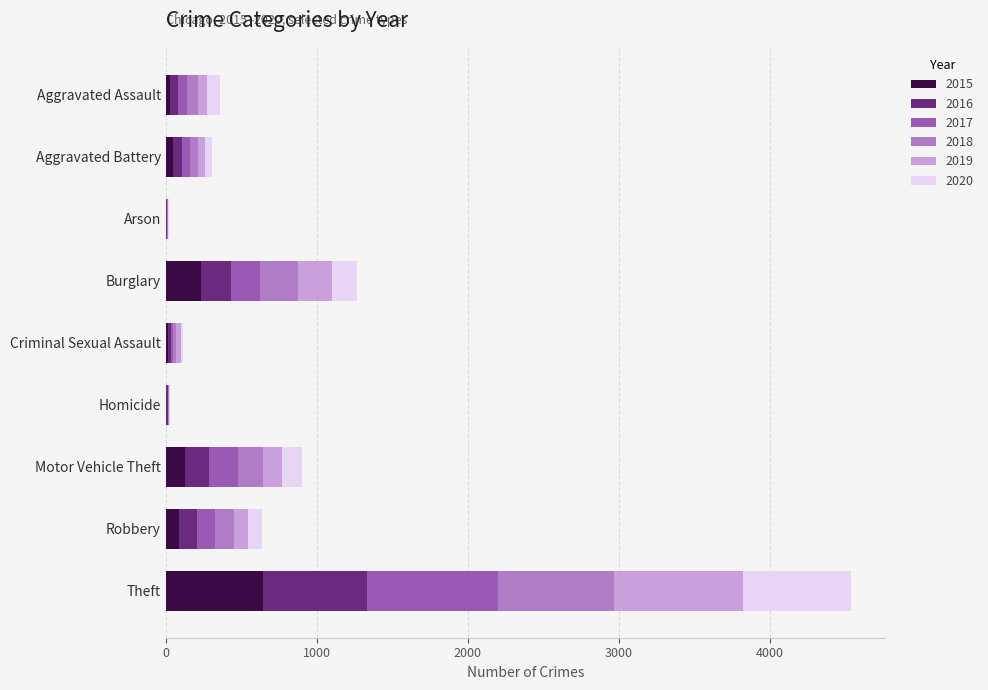

At which category is the sum across all series the highest?

Theft